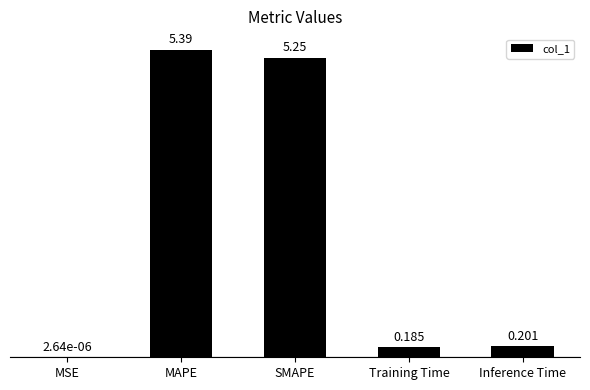

Are the bars grouped side by side (vs. stacked)?

No